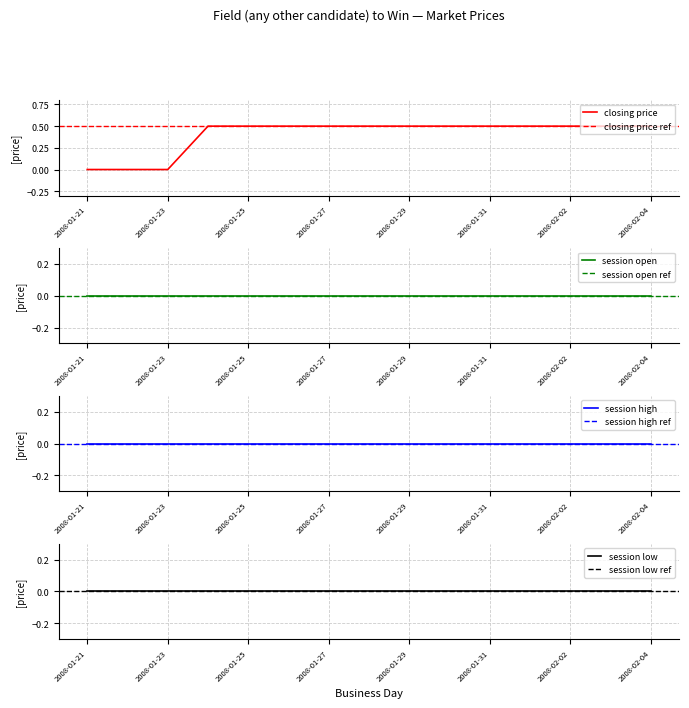

True or false: closing price and open interest intersect in this chart.

False